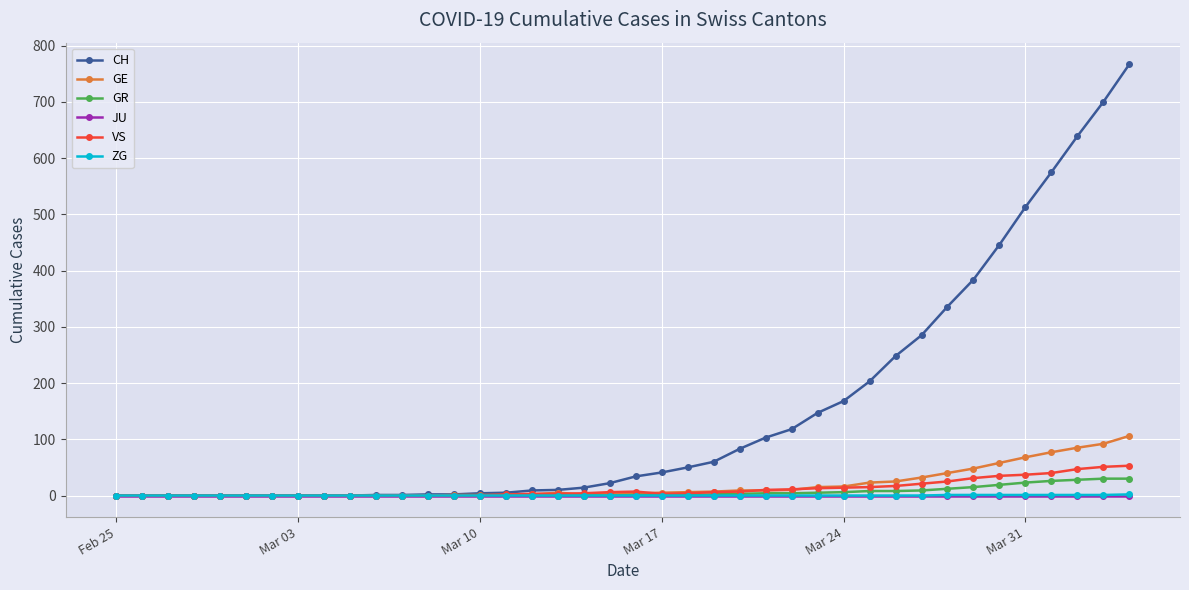

What are all the series names shown in the legend?

CH, GE, GR, JU, VS, ZG